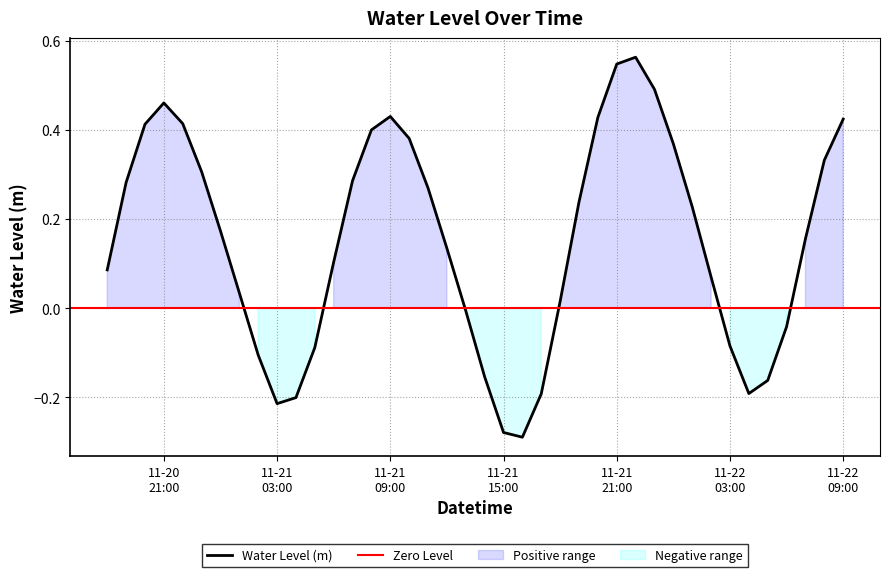

Does the chart display data point markers on the line(s)?

No